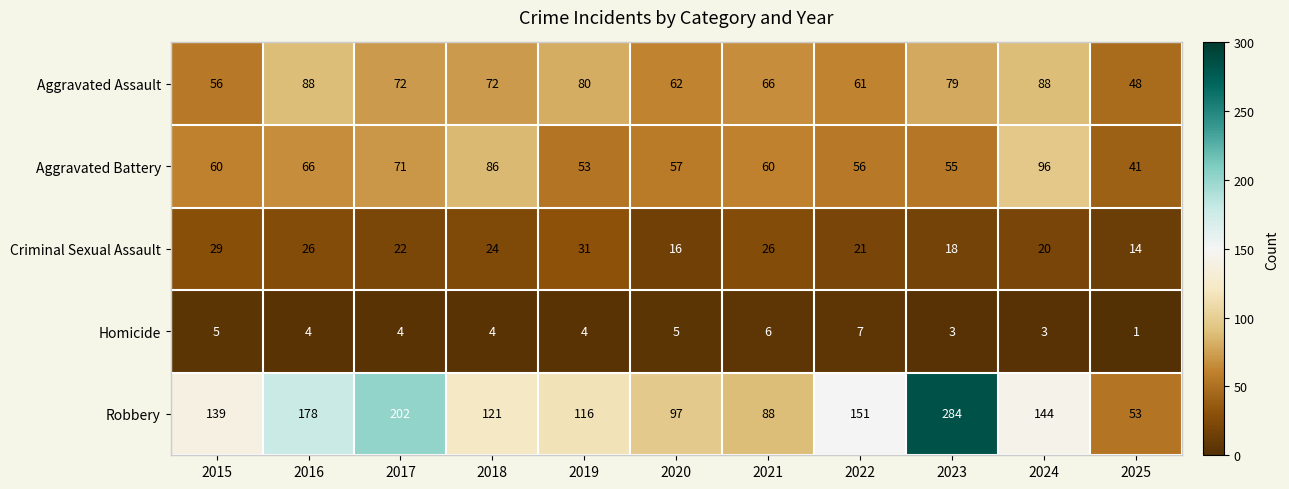

What is the total value across all series at 2025?

157